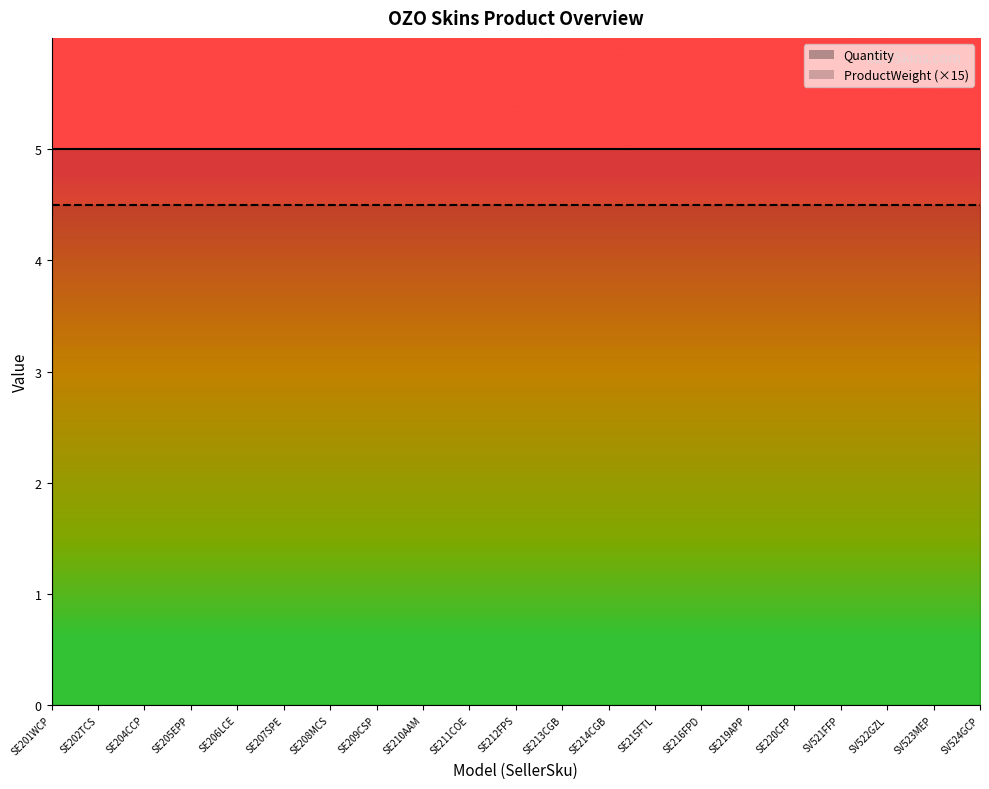

Which has a higher value, SE201WCP or SE220CFP?

SE201WCP